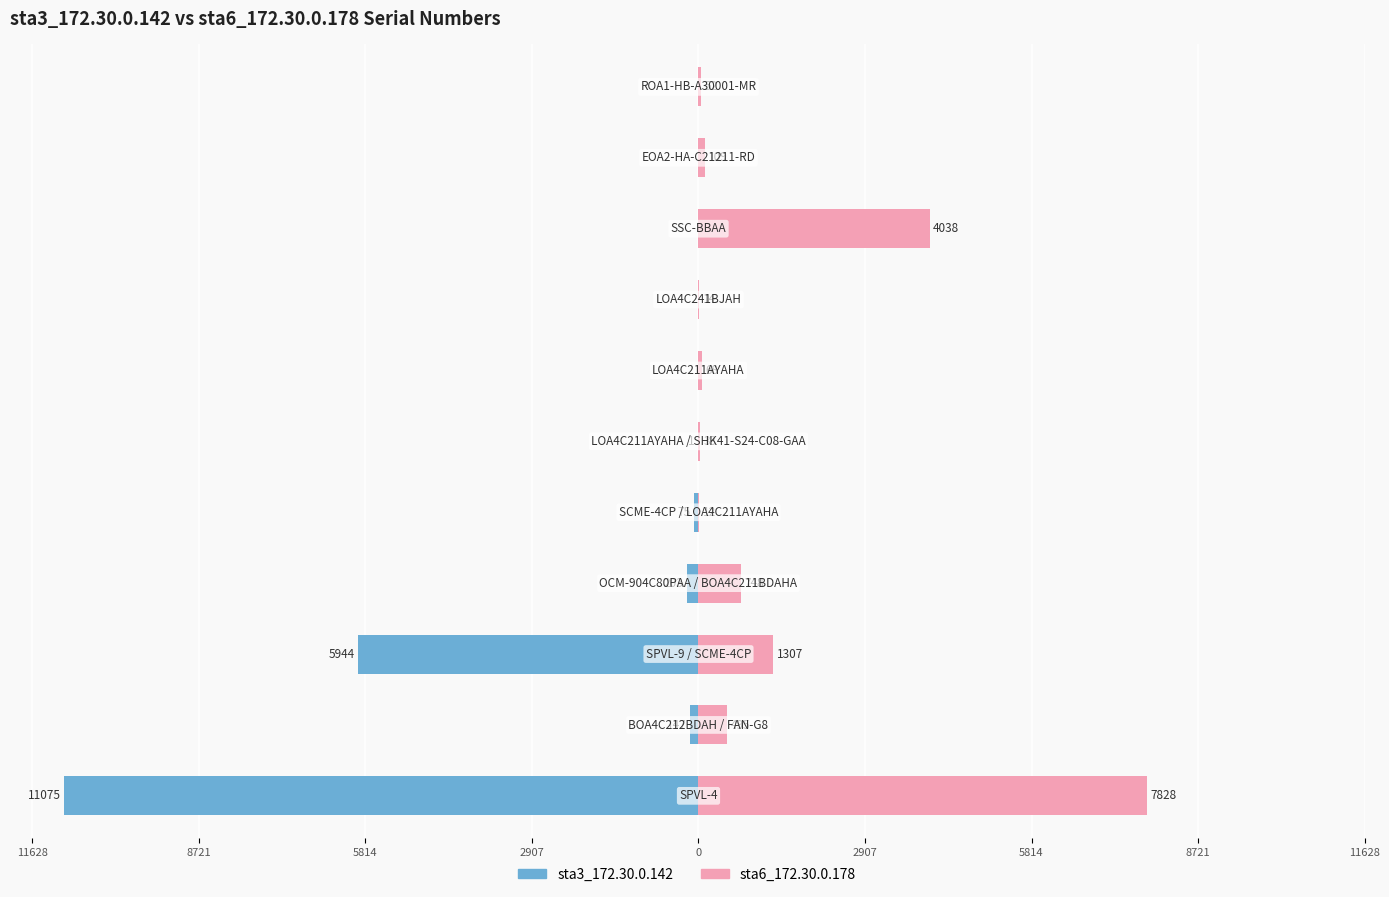

Which series has the largest range (max minus min)?

sta3_172.30.0.142